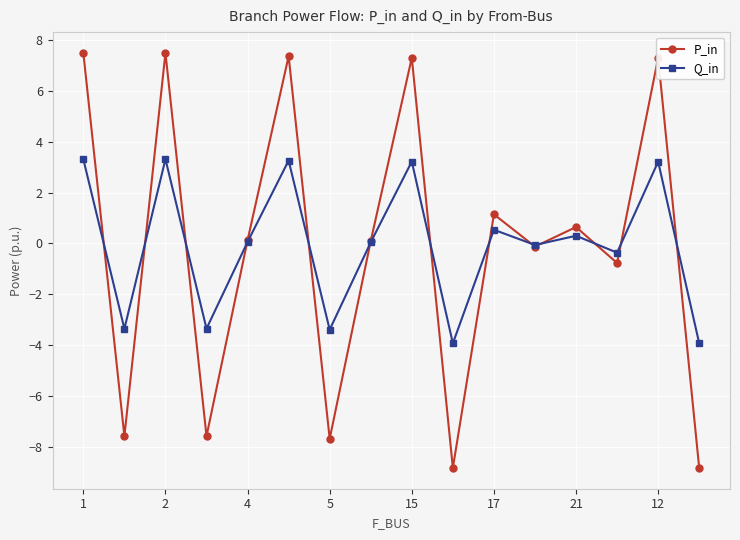

Which series has the largest range (max minus min)?

P_in